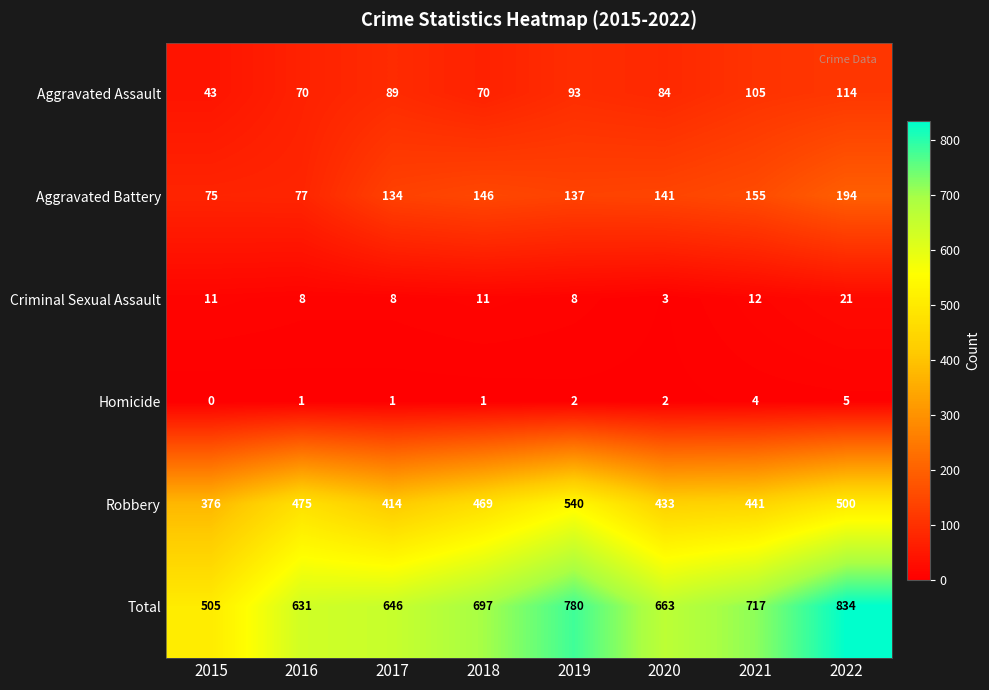

What is the difference between the highest and lowest values at 2019?

778